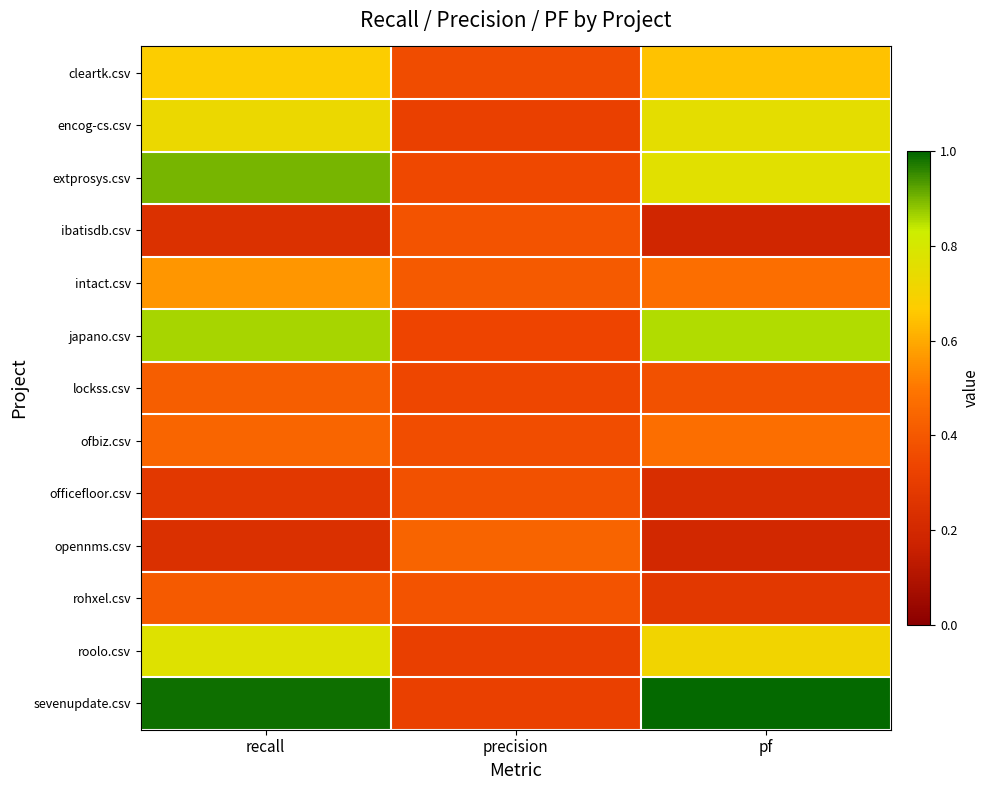

Which series has the largest range (max minus min)?

sevenupdate.csv